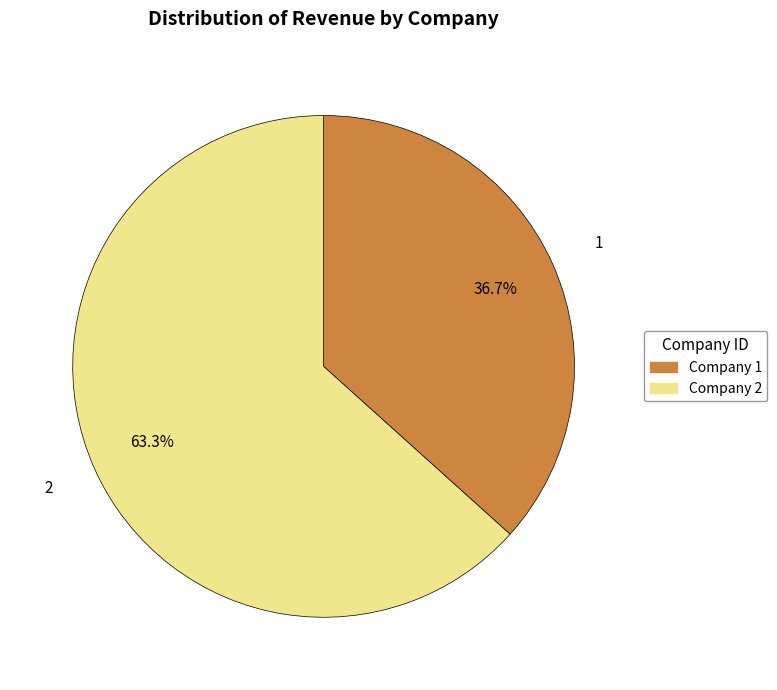

Rank the categories by value from lowest to highest.

1, 2